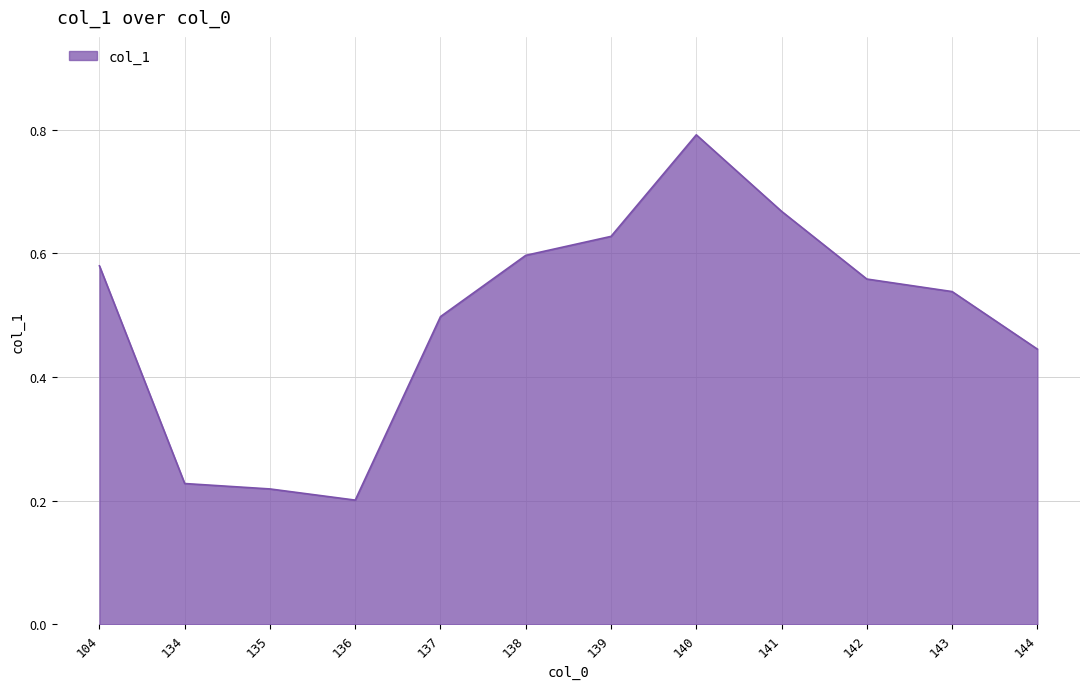

Which label corresponds to the largest value in the chart?

140